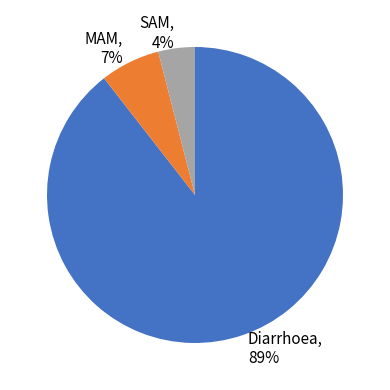

Is it true that MAM is 7% of the pie?

True